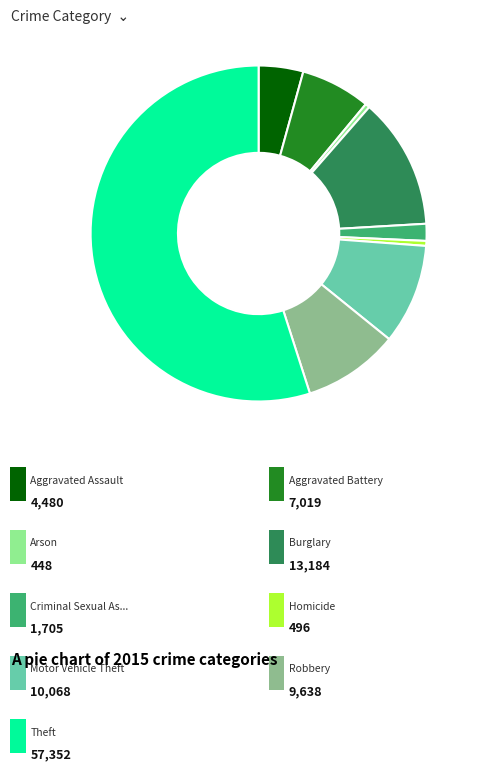

Is there any slice that represents more than half of the pie?

Yes